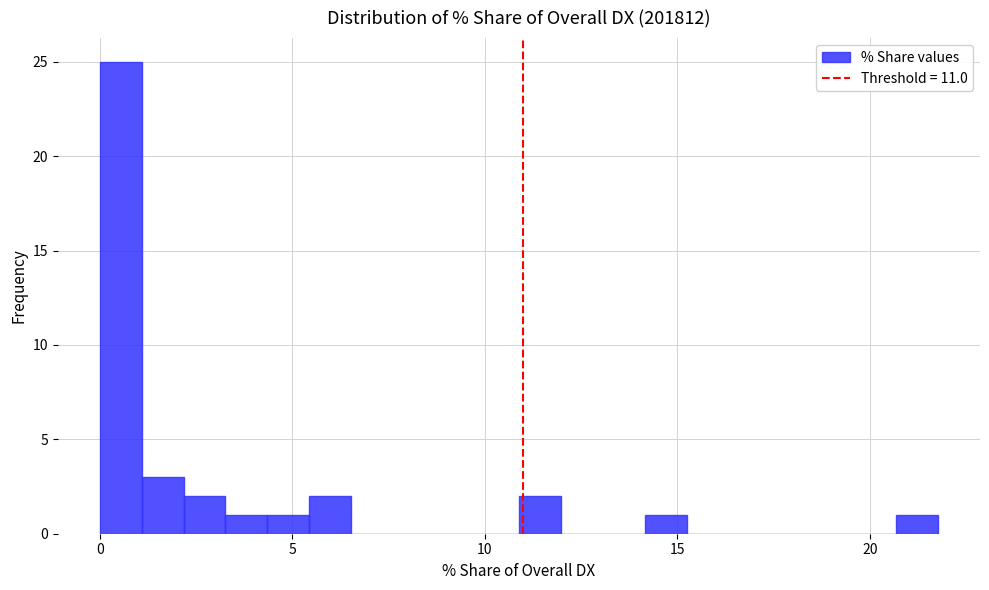

Read against the x-axis, roughly where is the centre of the tallest bar?

0.5